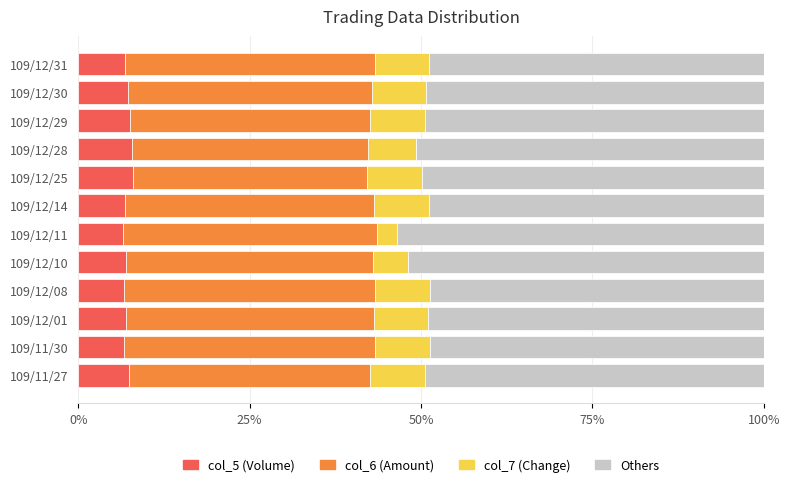

What is the maximum value for col_5 (Volume)?

7.9